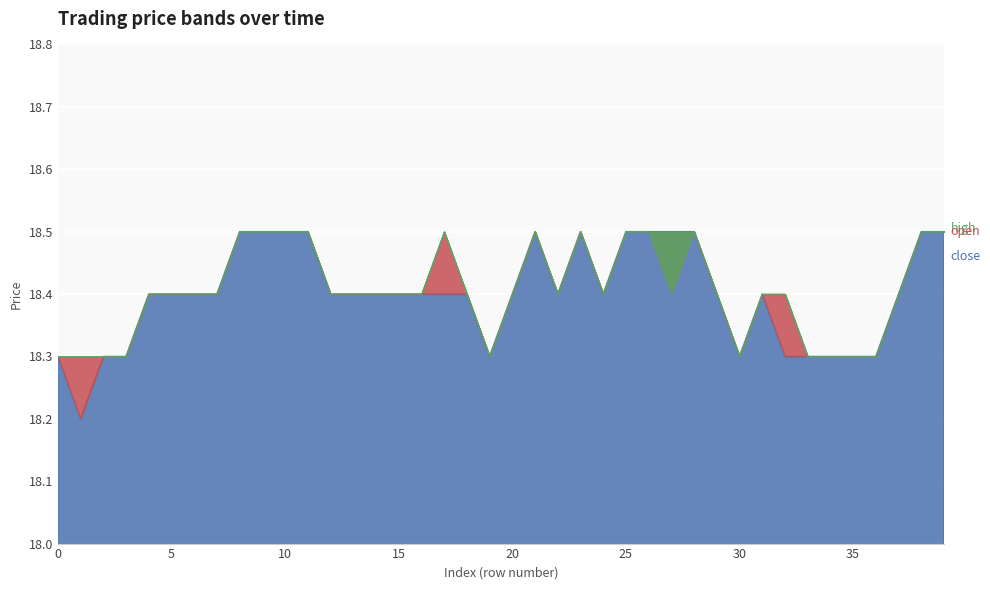

The open series shows 18.4 at 32. True or false?

True